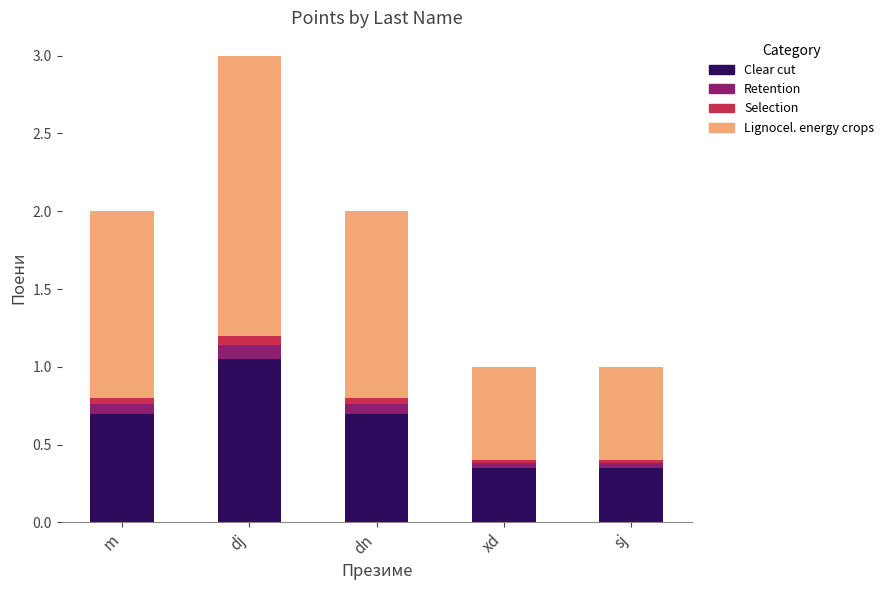

Which category has the highest value in the Clear cut series?

dj